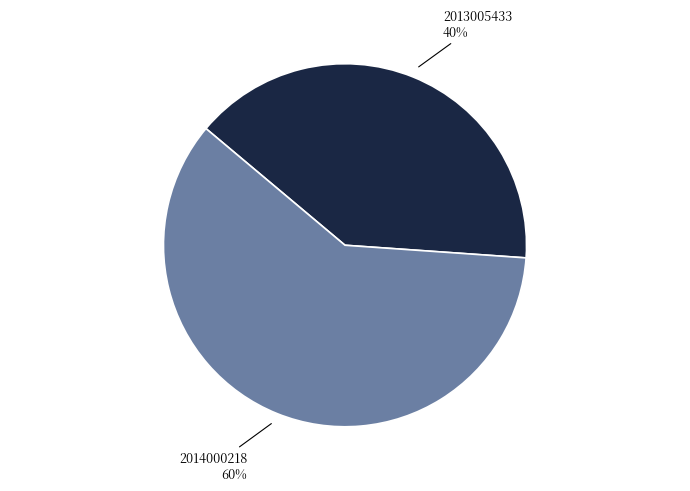

To the nearest percent, what is the average slice percentage?

50%